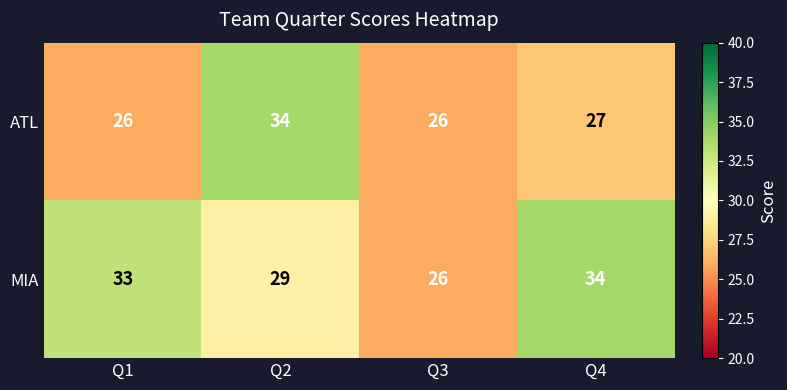

True or false: MIA has a value of 29 at Q2.

True